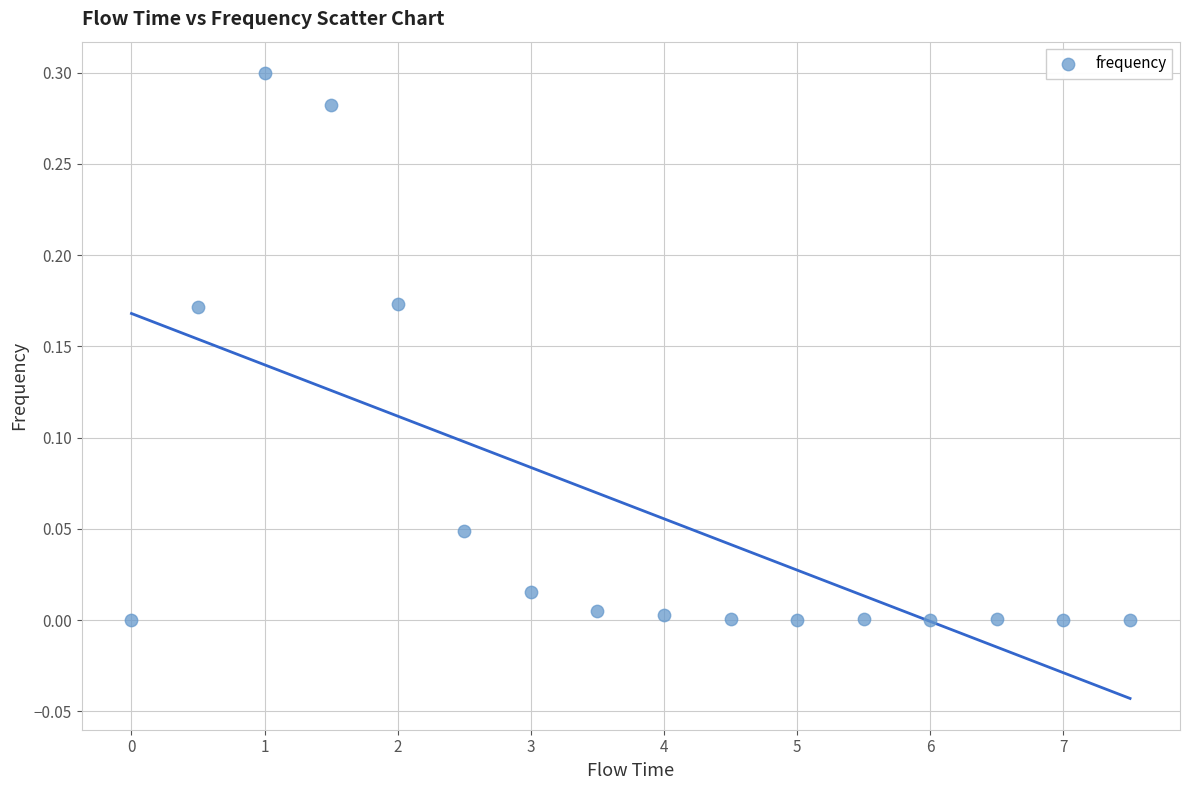

What is the range of X values (max minus min)?

7.5